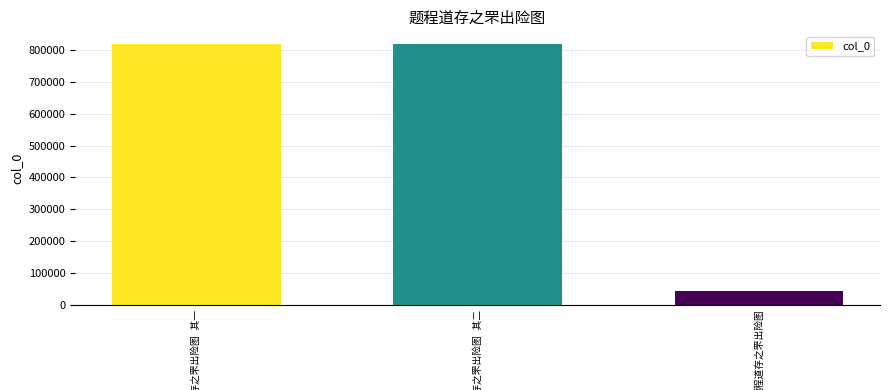

What is the value of the 2nd bar from the left?

818373